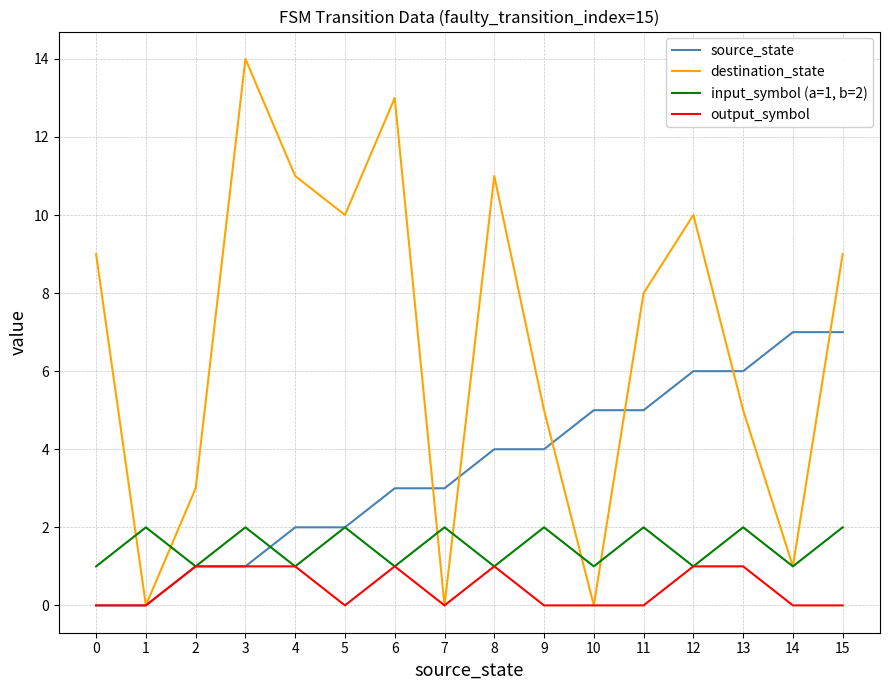

How many lines are shown in the chart?

4